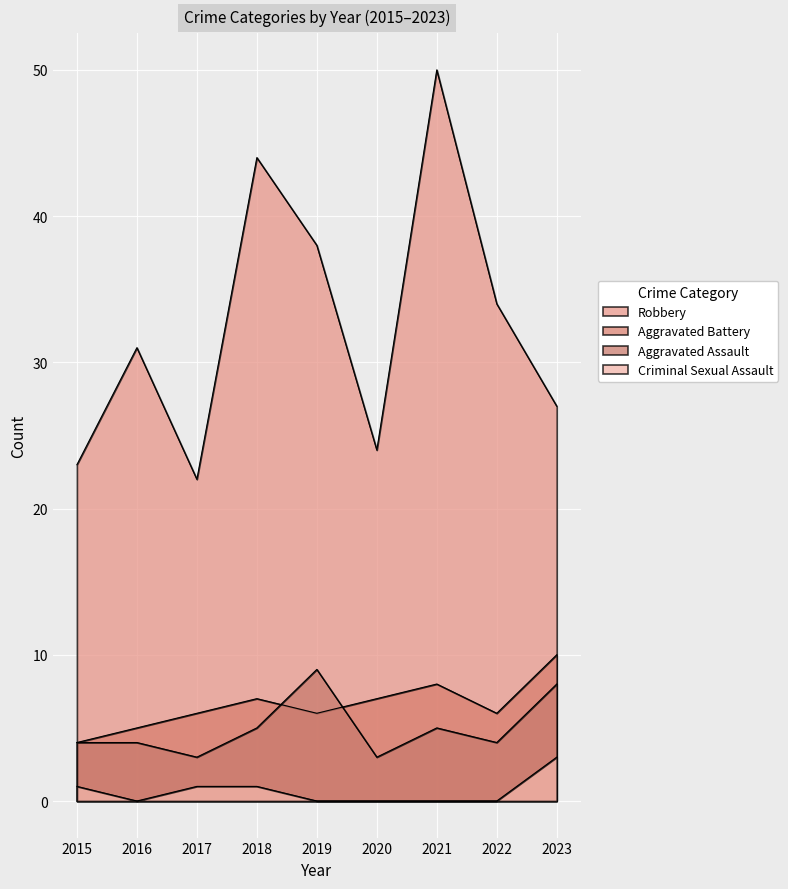

Between 2018 and 2019, which series saw the biggest shift?

Robbery